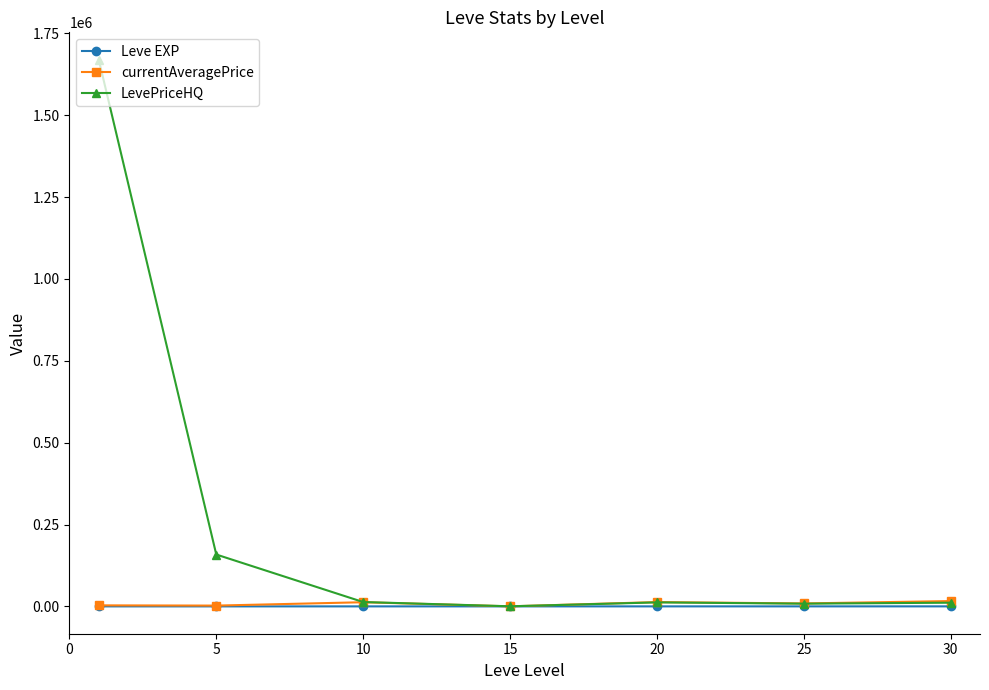

List the series in order of their peak value, highest first.

LevePriceHQ, currentAveragePrice, Leve EXP